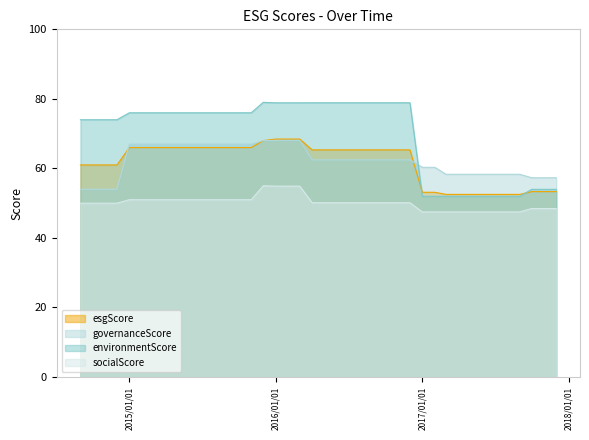

Which series has the largest total across all categories?

environmentScore